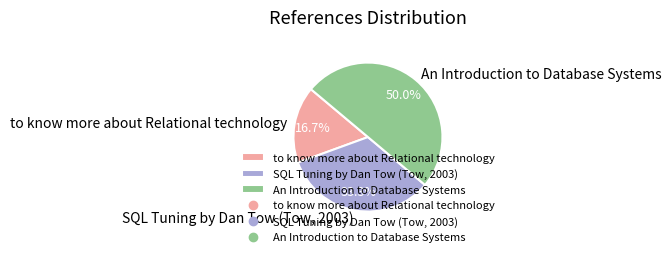

To the nearest percent, what is the average slice percentage?

33%